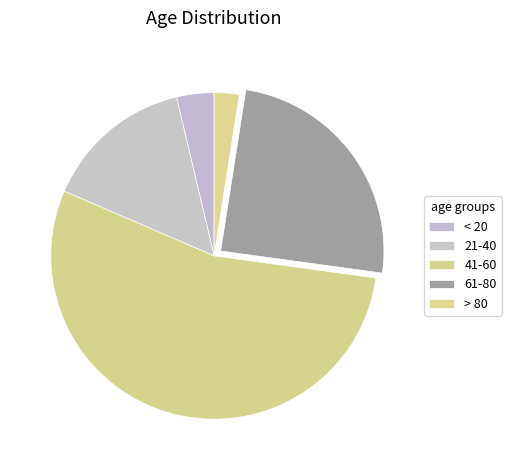

Combined, do 61-80 and < 20 account for over 50%?

No